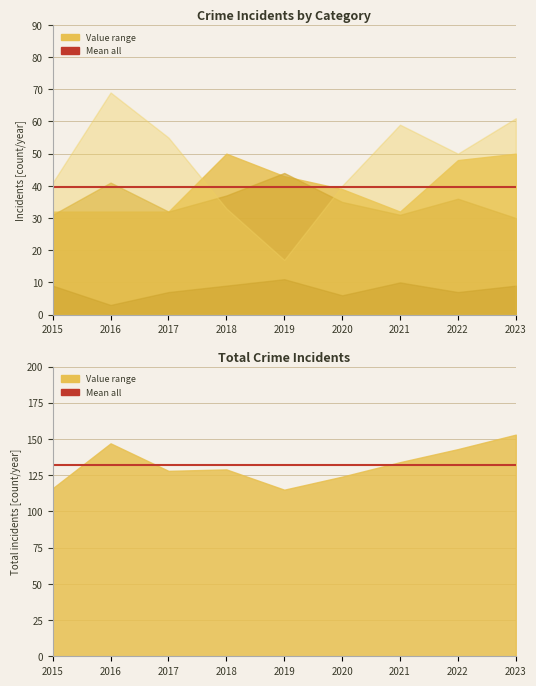

The value of Mean all (40) at 2015 is 60.3. True or false?

False